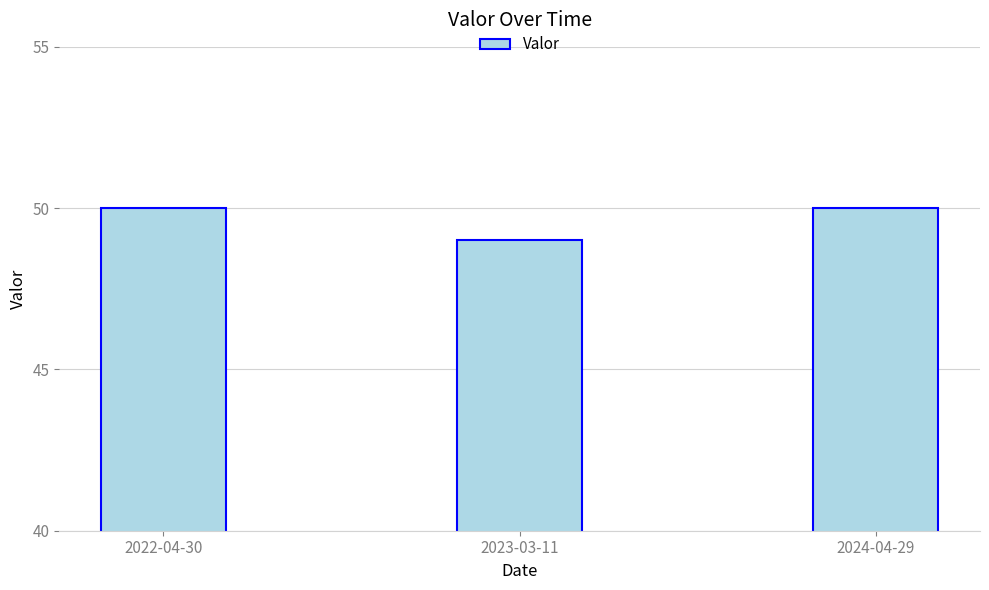

Which label corresponds to the smallest value in the chart?

2023-03-11